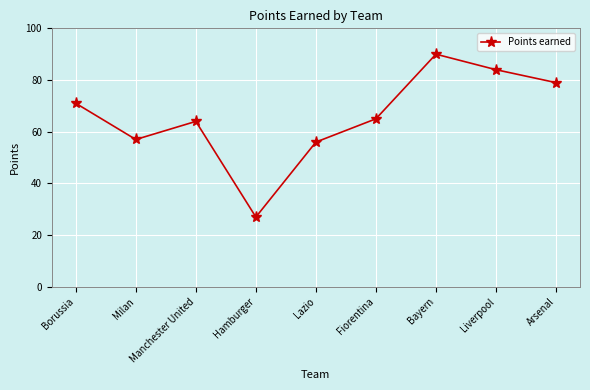

Which label corresponds to the smallest value in the chart?

Hamburger